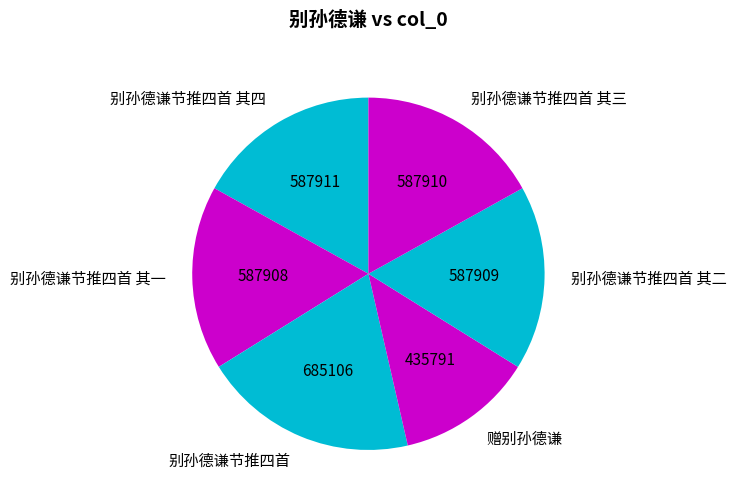

Between 别孙德谦节推四首 and 别孙德谦节推四首 其三, which is larger?

别孙德谦节推四首